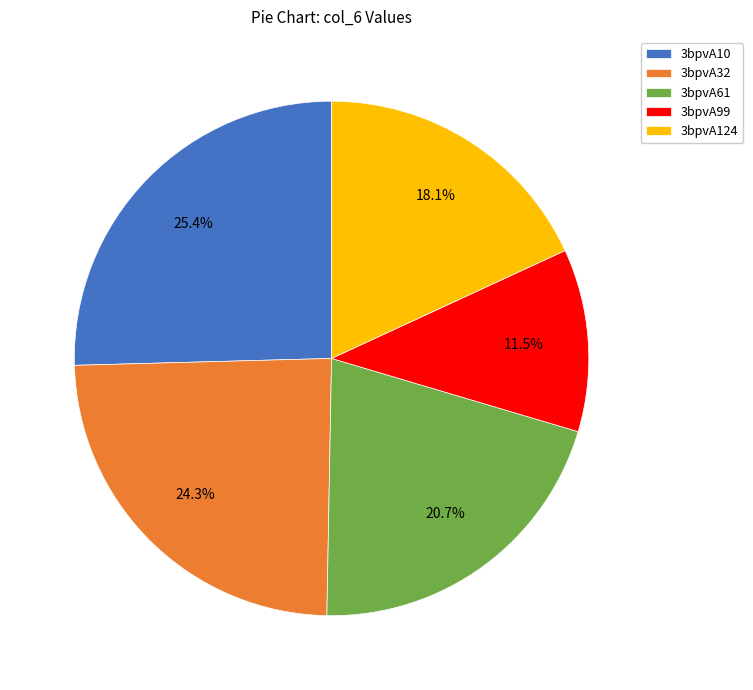

Between 3bpvA61 and 3bpvA32, which is larger?

3bpvA32